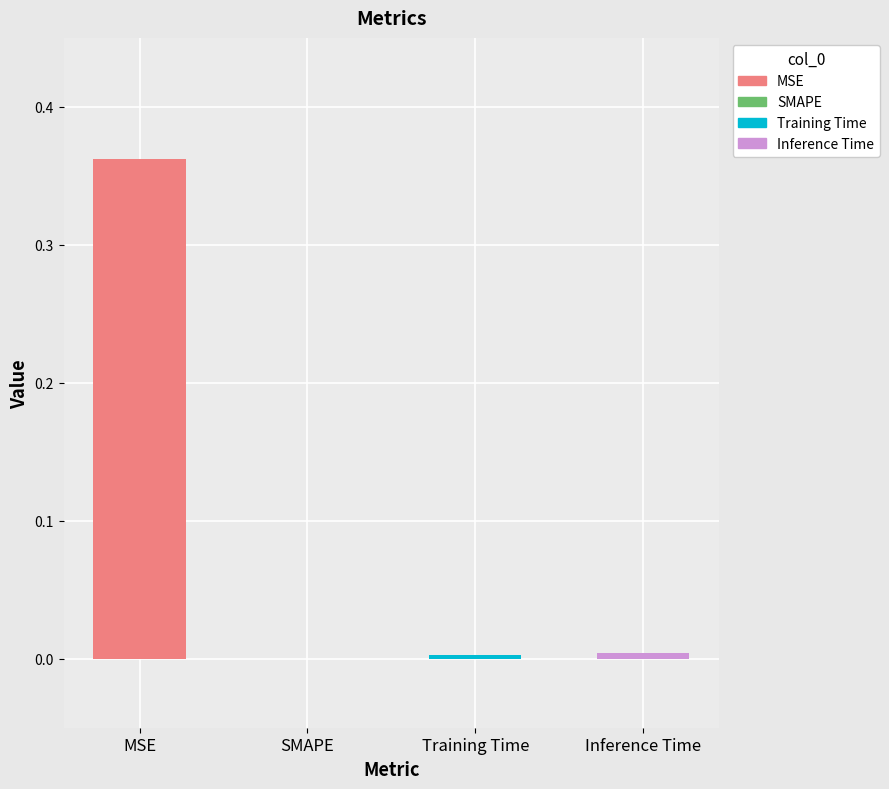

Reading left to right, transcribe all the data shown in this chart.

MSE=0.4	SMAPE=0.0	Training Time=0.0	Inference Time=0.0